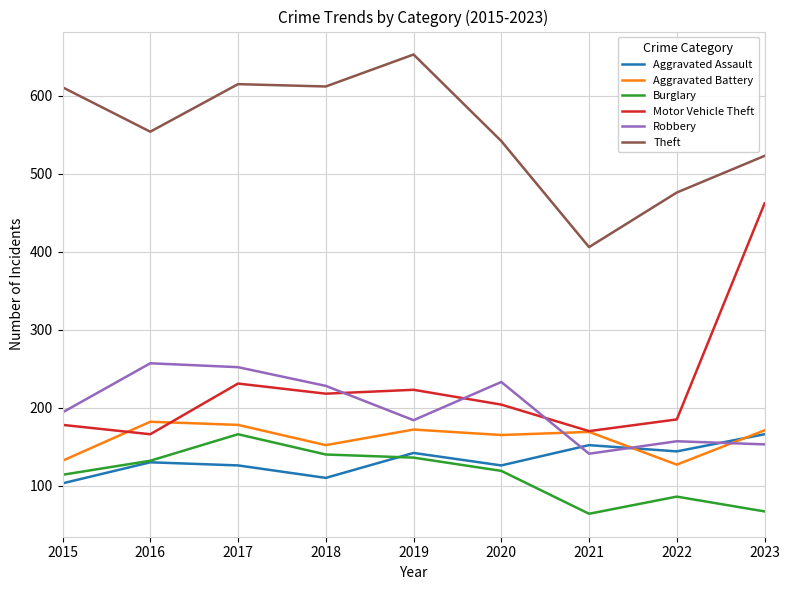

What is the lowest value of the Burglary series?

64